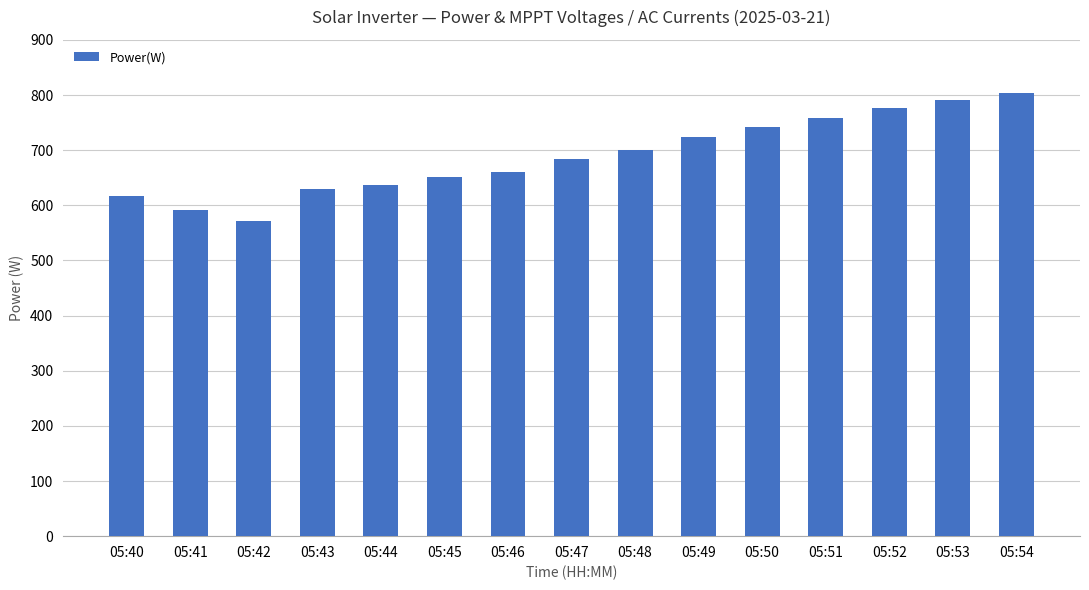

Does the chart contain stacked bars?

No